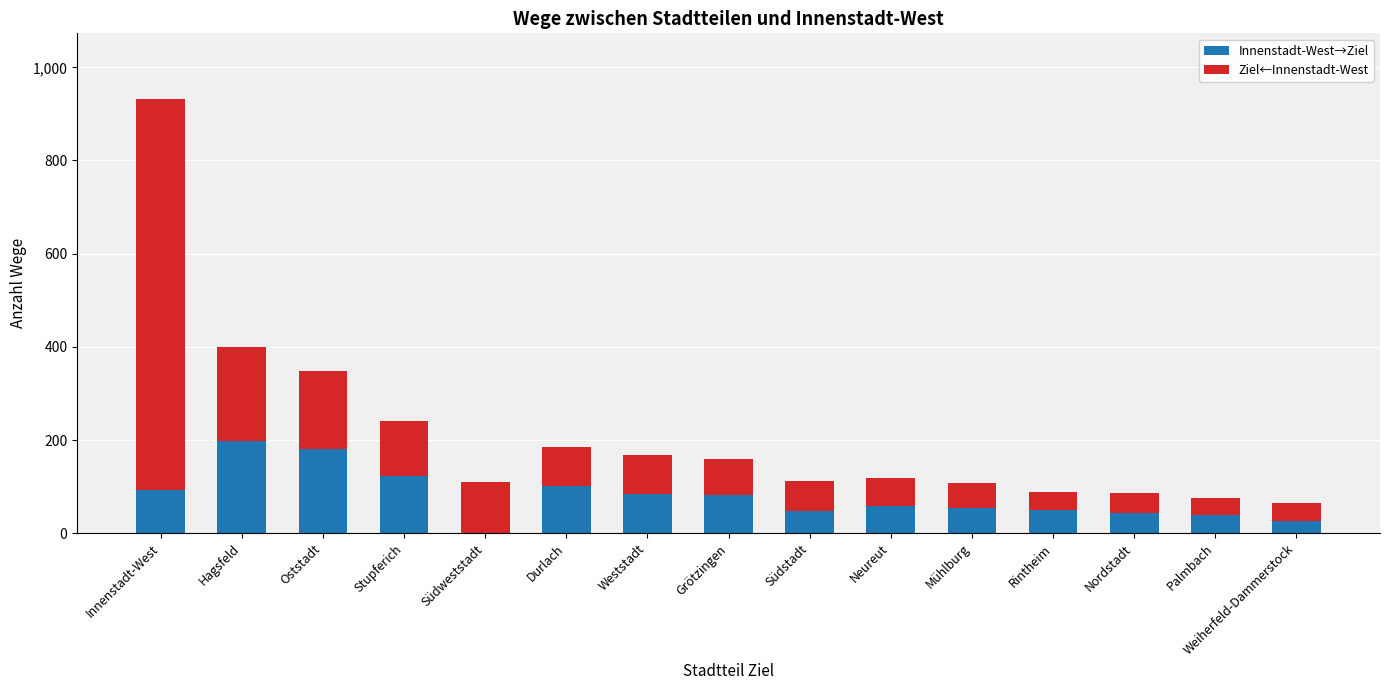

What is the total value across all series at Mühlburg?

108